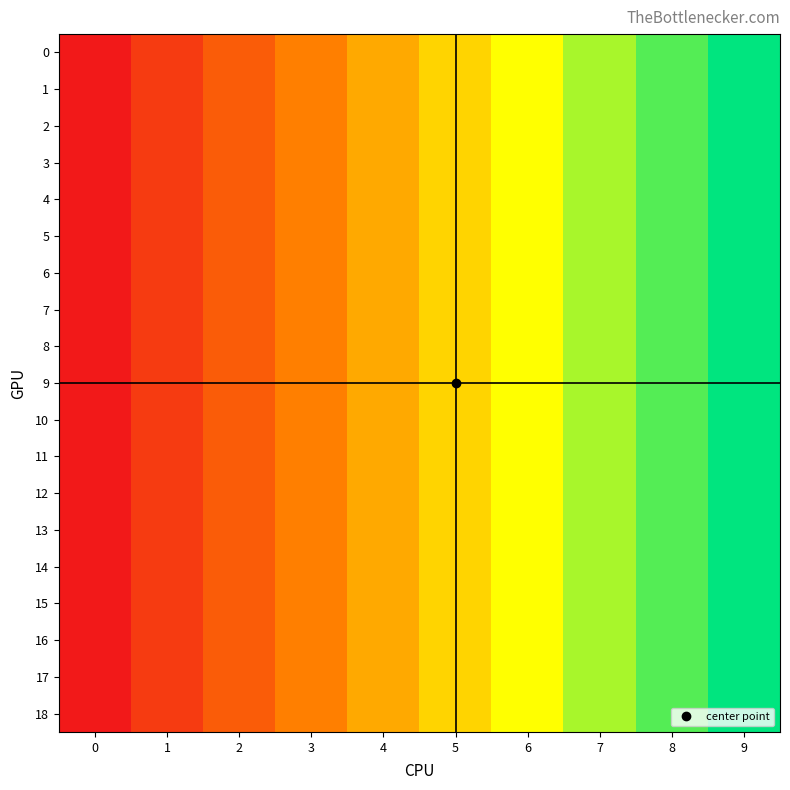

Rank the series by their maximum value, from lowest to highest.

0, 1, 2, 3, 4, 5, 6, 7, 8, 9, 10, 11, 12, 13, 14, 15, 16, 17, 18